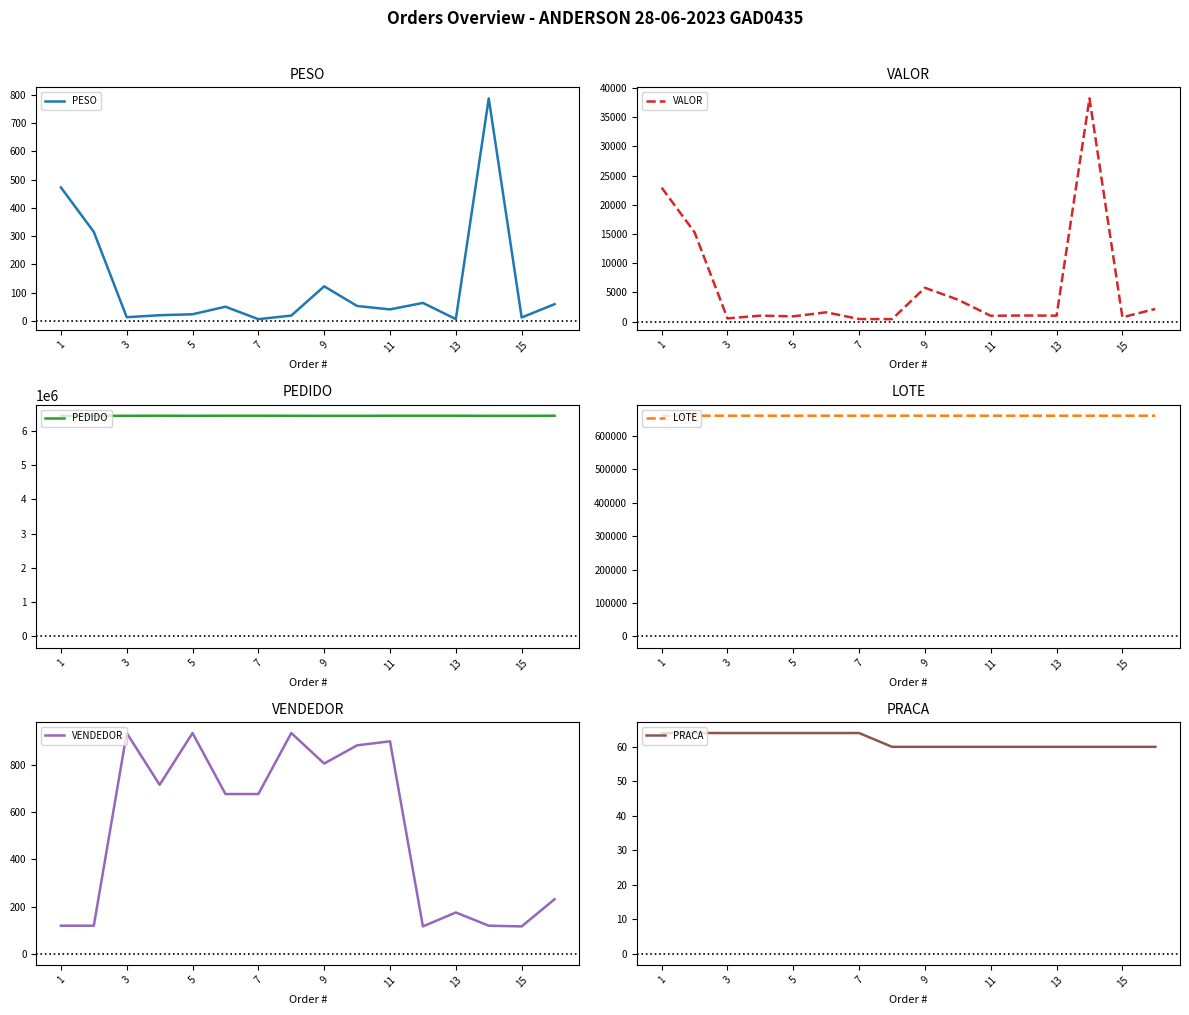

What is the lowest value of the PEDIDO series?

6440381